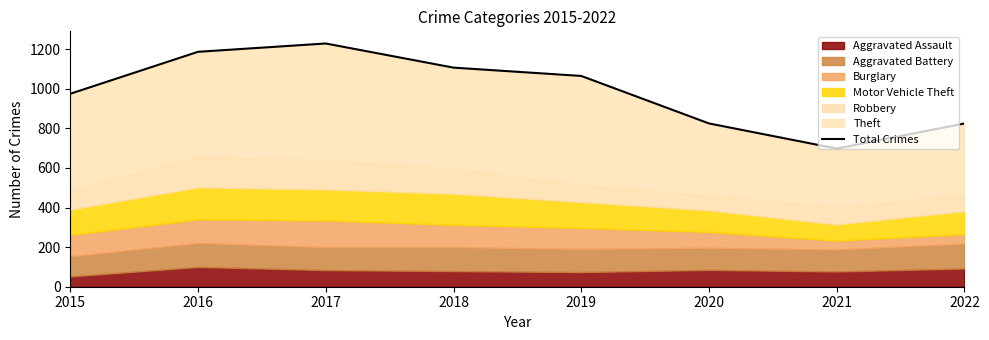

What is the change in value from 2016 to 2020?

-362